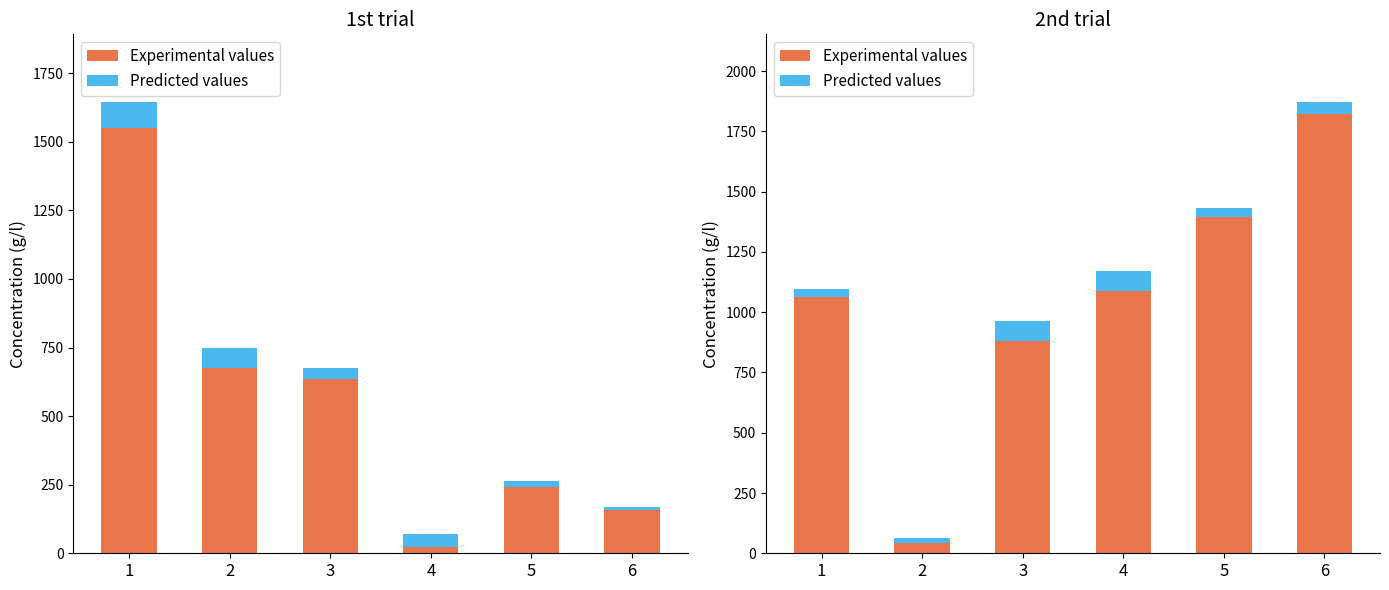

What is the difference between the second highest and minimum values in the Predicted values series?

62